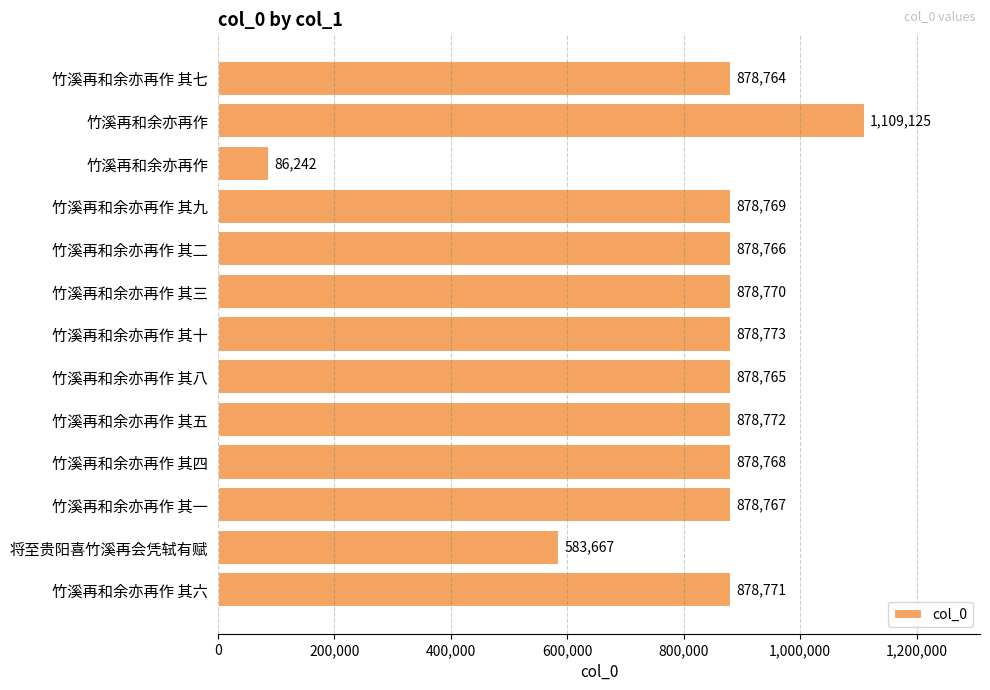

Where is the data nearest to the value 597683?

将至贵阳喜竹溪再会凭轼有赋